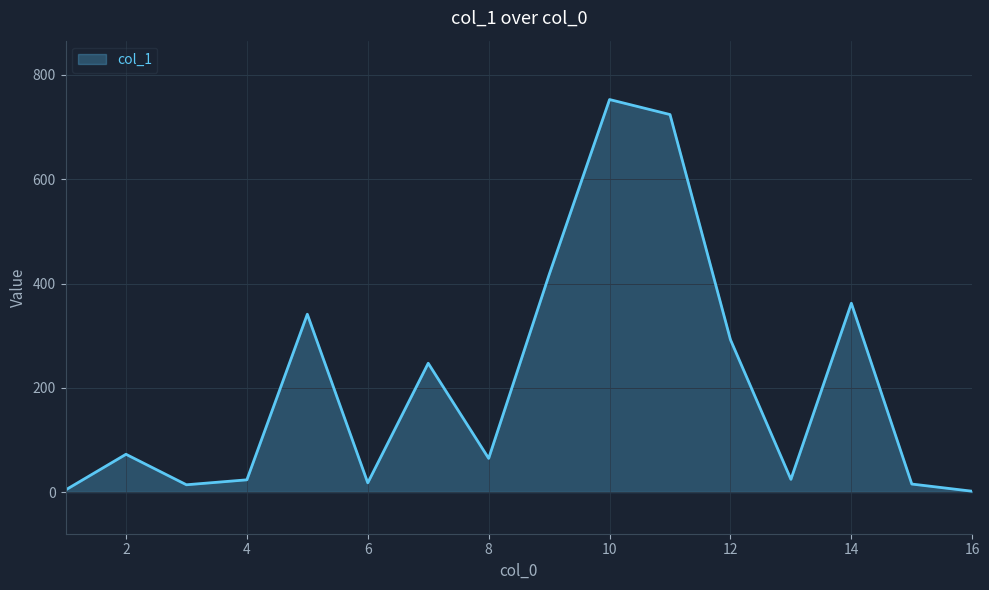

What is the difference between the maximum and minimum values?

751.4